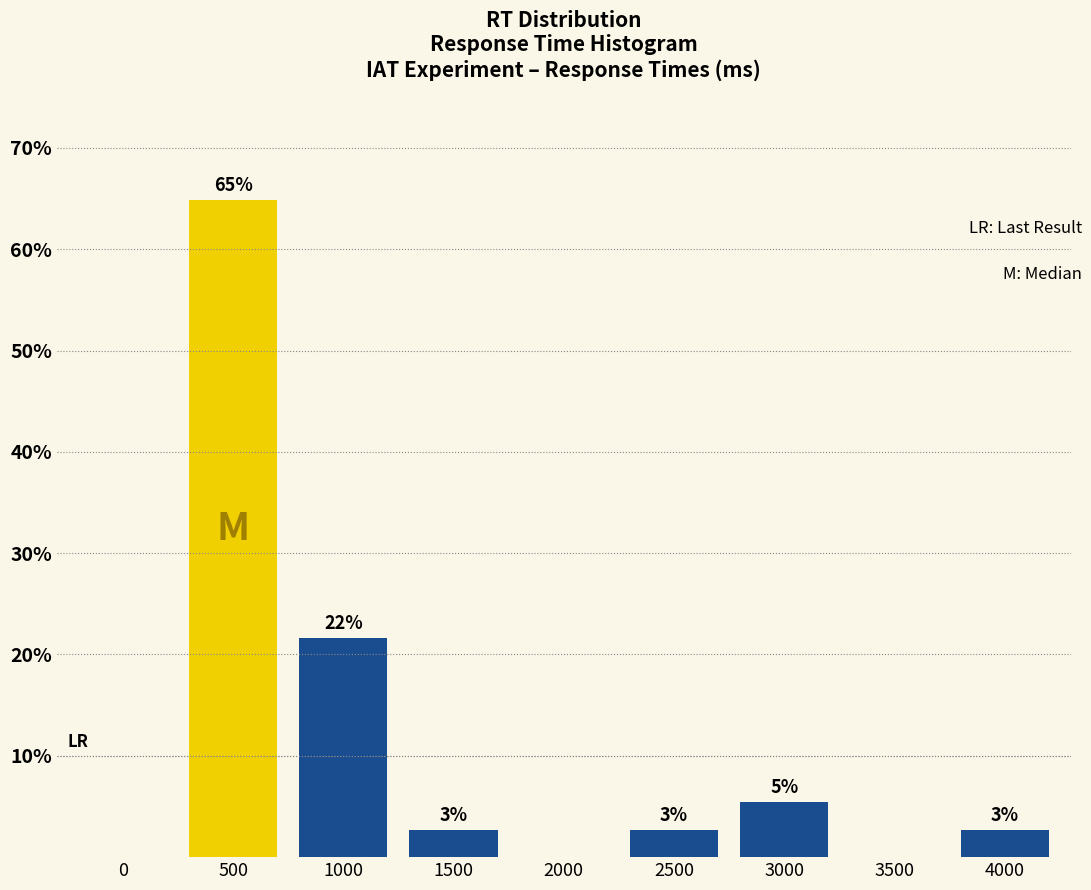

Are the bars horizontal?

No